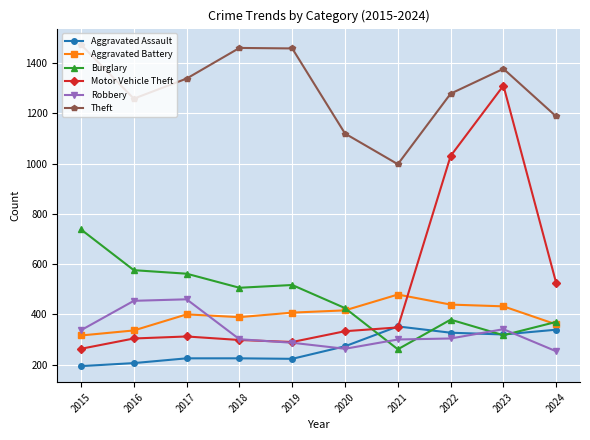

What is the average value of the Motor Vehicle Theft series?

501